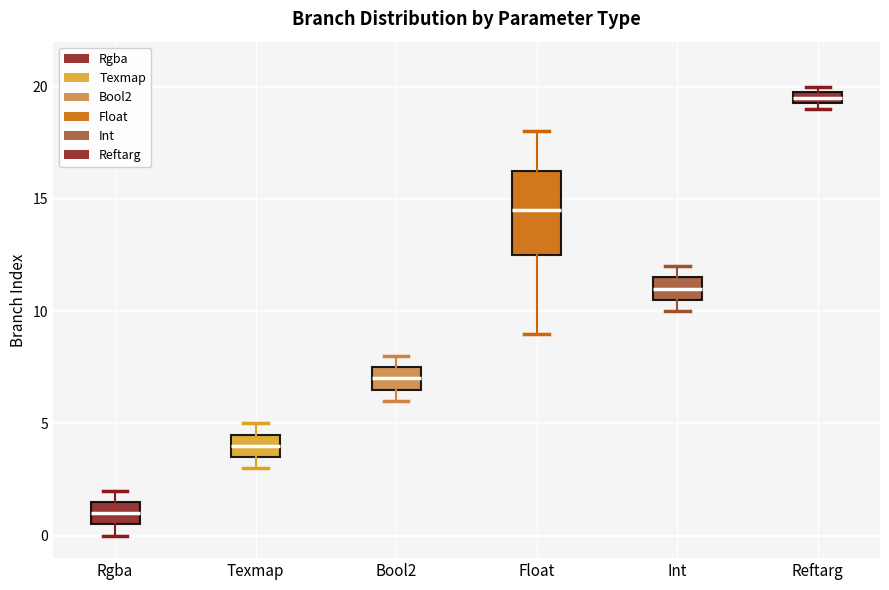

Where is the upper edge of the box for Int on the y-axis? The values are not printed on the chart, so give them approximately, as read against the axis.

11.5